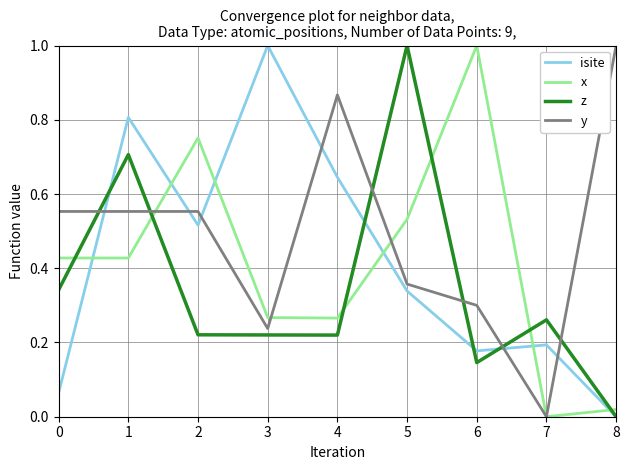

At which category is the sum across all series the highest?

1